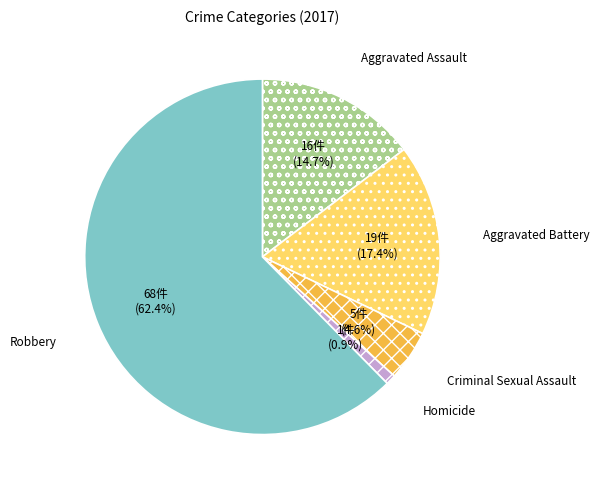

To the nearest percent, what is the difference between the Aggravated Assault and Aggravated Battery slice percentages?

3%